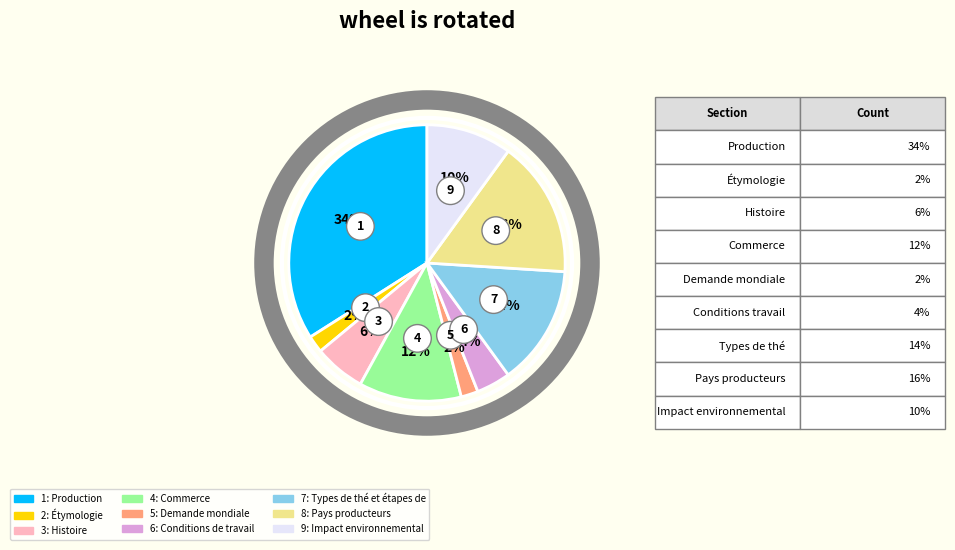

Does any single category account for the majority?

No